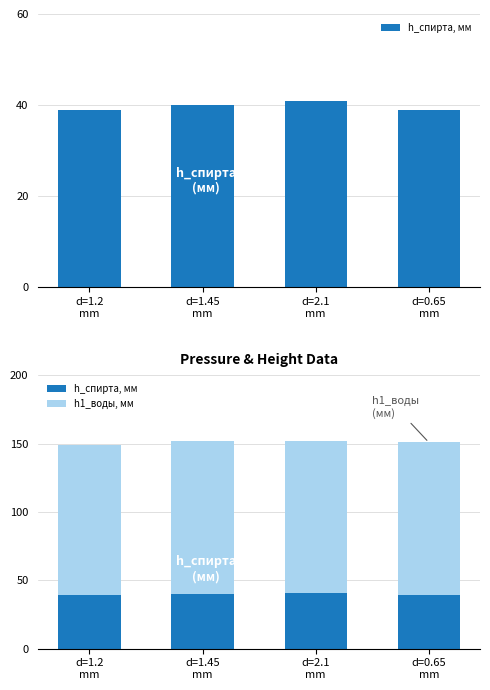

What is the greatest value displayed?

112